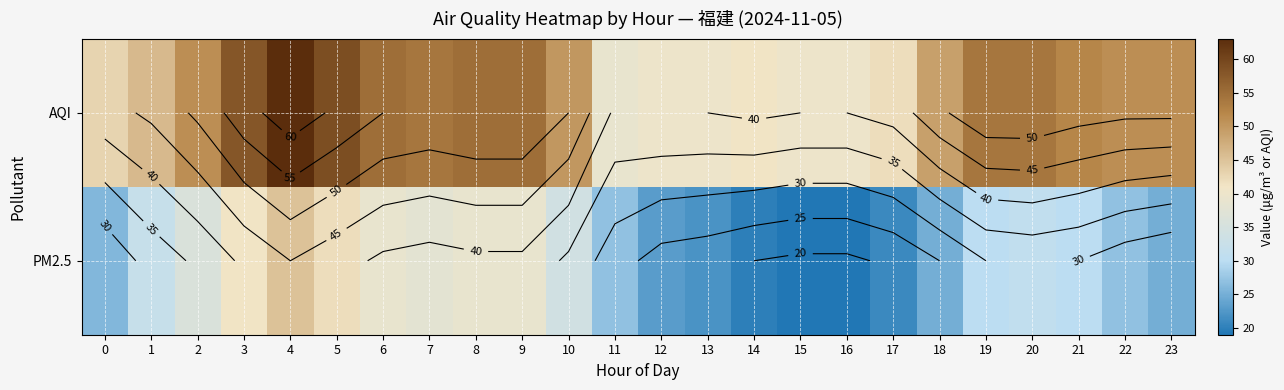

At which label does AQI first exceed 51?

3